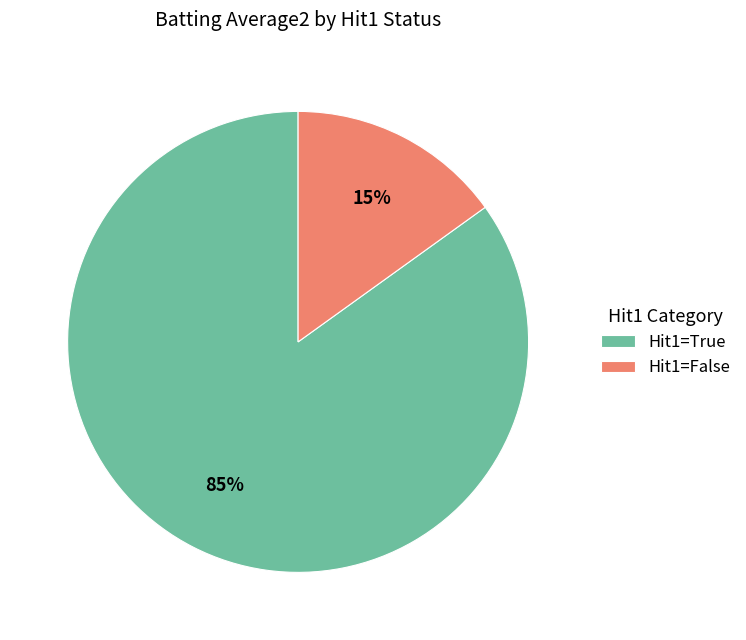

Rank the categories by value from highest to lowest.

Hit1=True, Hit1=False